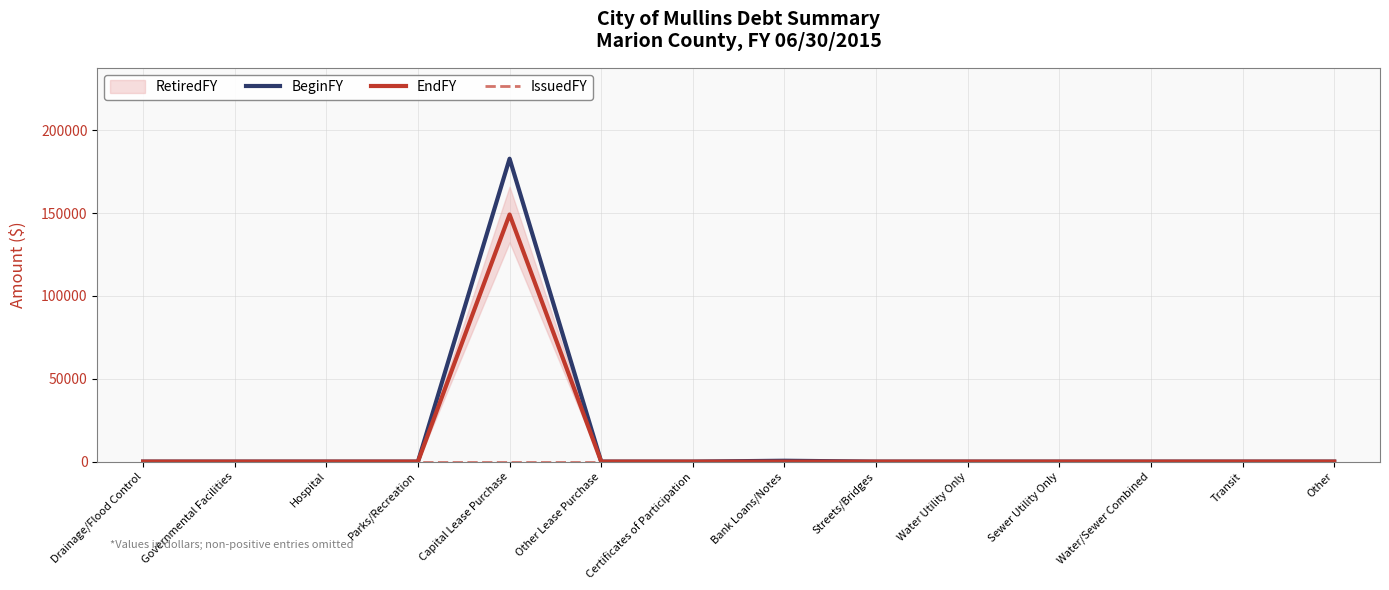

Reading left to right, what are all the values shown in this chart?

BeginFY: Drainage/Flood Control=0	Governmental Facilities=0	Hospital=0	Parks/Recreation=0	Capital Lease Purchase=182883	Other Lease Purchase=0	Certificates of Participation=0	Bank Loans/Notes=535	Streets/Bridges=0	Water Utility Only=0	Sewer Utility Only=0	Water/Sewer Combined=0	Transit=0	Other=0
EndFY: Drainage/Flood Control=0	Governmental Facilities=0	Hospital=0	Parks/Recreation=0	Capital Lease Purchase=149193	Other Lease Purchase=0	Certificates of Participation=0	Bank Loans/Notes=0	Streets/Bridges=0	Water Utility Only=0	Sewer Utility Only=0	Water/Sewer Combined=0	Transit=0	Other=0
IssuedFY: Drainage/Flood Control=0	Governmental Facilities=0	Hospital=0	Parks/Recreation=0	Capital Lease Purchase=0	Other Lease Purchase=0	Certificates of Participation=0	Bank Loans/Notes=0	Streets/Bridges=0	Water Utility Only=0	Sewer Utility Only=0	Water/Sewer Combined=0	Transit=0	Other=0